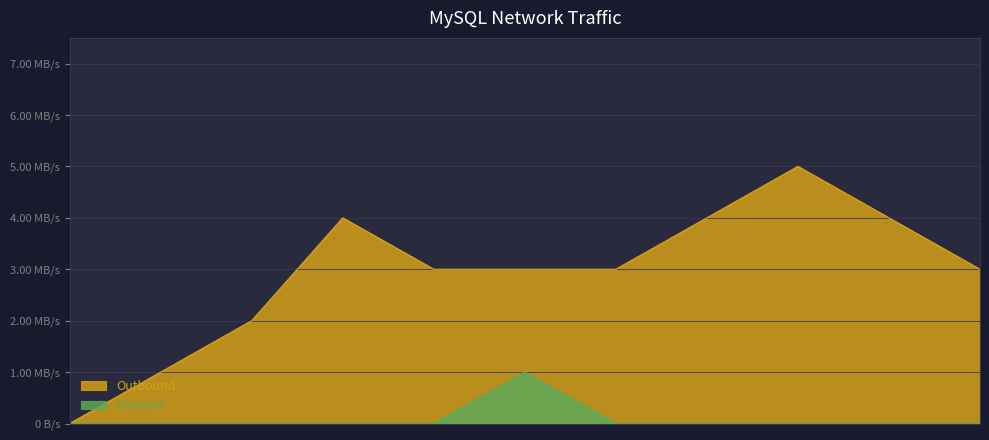

What are all the series names shown in the legend?

Outbound, Inbound